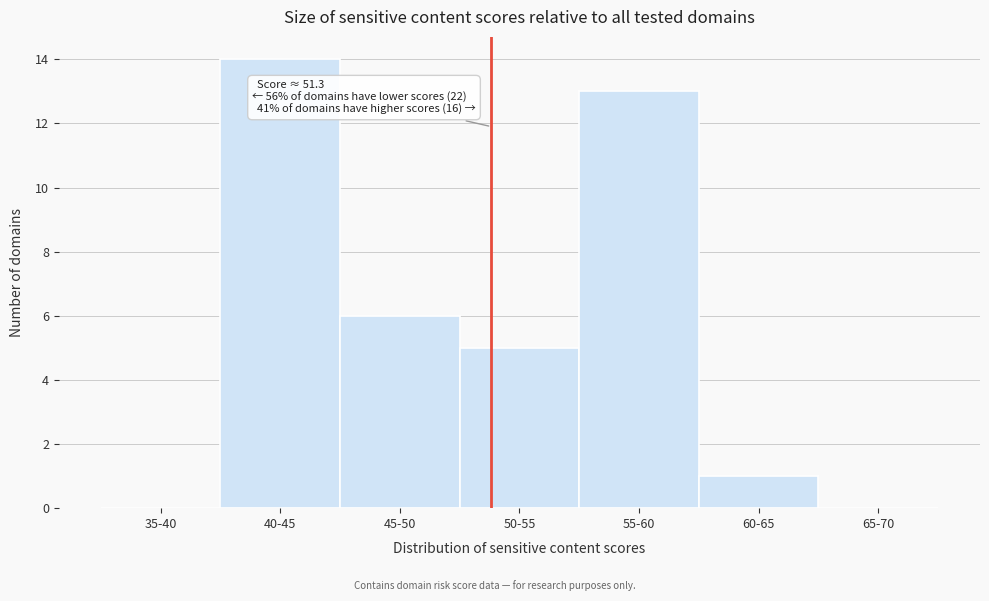

Reading left to right, list all the values displayed in this chart.

35-40=0	40-45=14	45-50=6	50-55=5	55-60=13	60-65=1	65-70=0